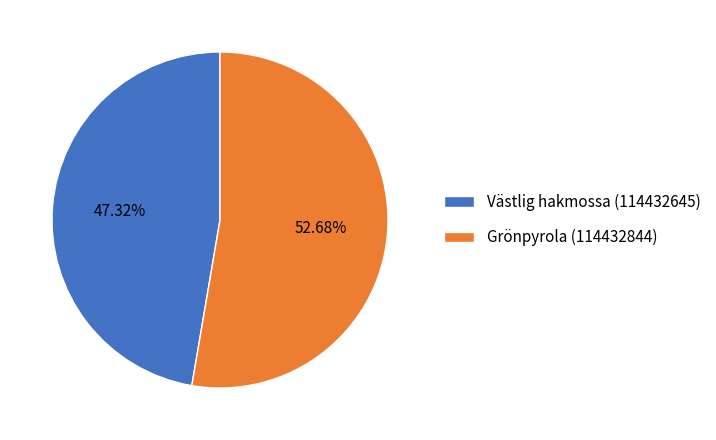

How many segments does this pie chart have?

2